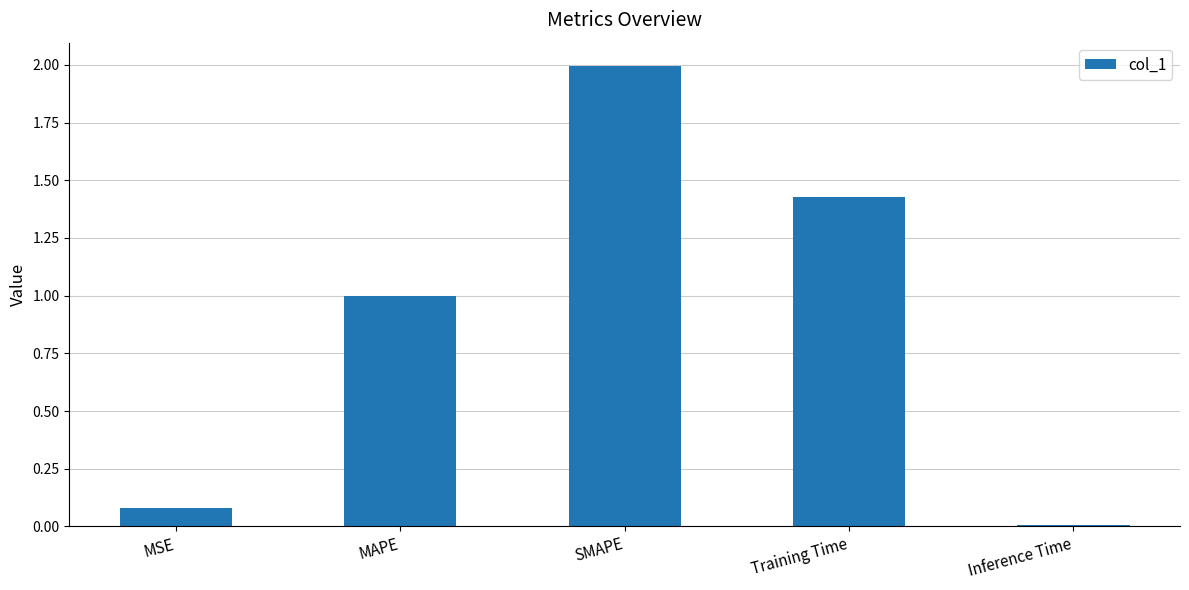

How many data points does each series have?

5